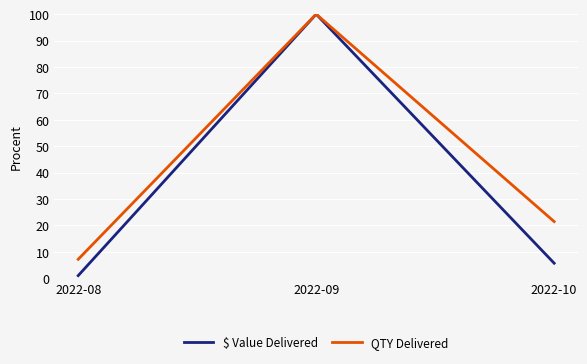

What are all the series names shown in the legend?

$ Value Delivered, QTY Delivered